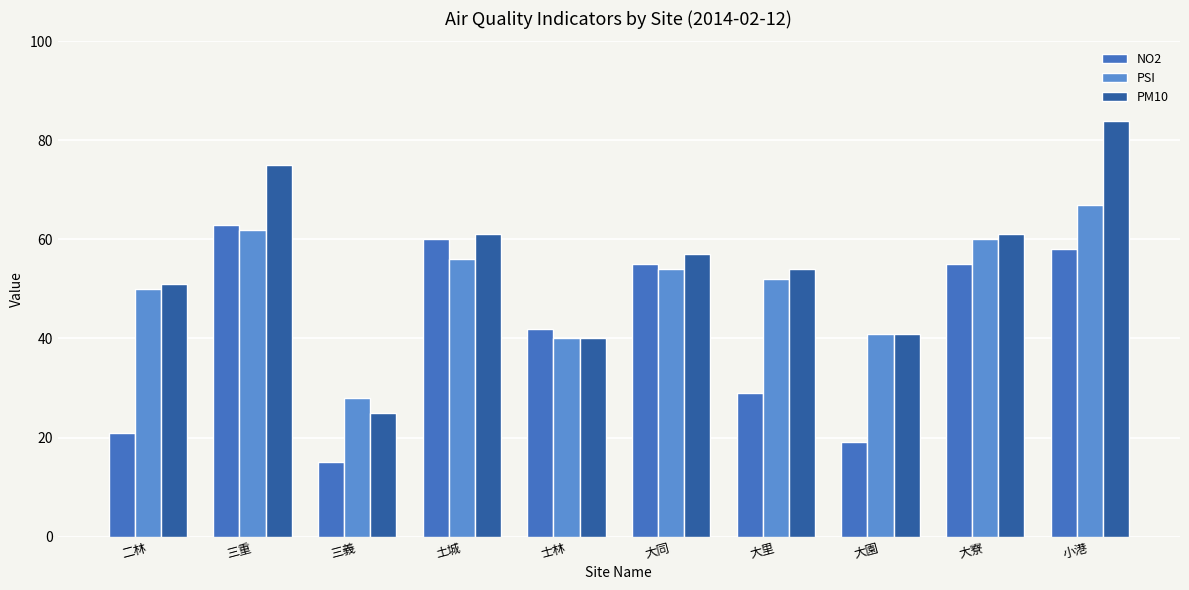

What is the difference between the maximum and minimum values in the NO2 series?

48